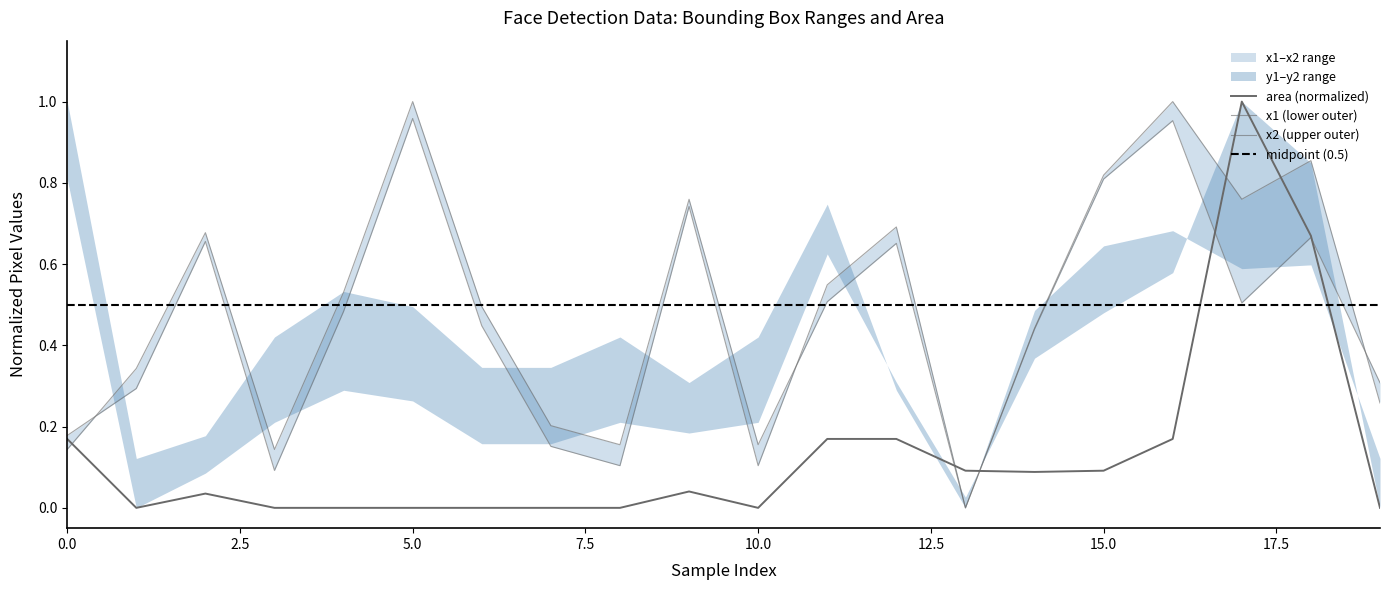

Rank the categories by x2 value from lowest to highest.

13, 3, 8, 10, 7, 0, 19, 1, 14, 6, 4, 11, 2, 12, 9, 17, 15, 18, 5, 16